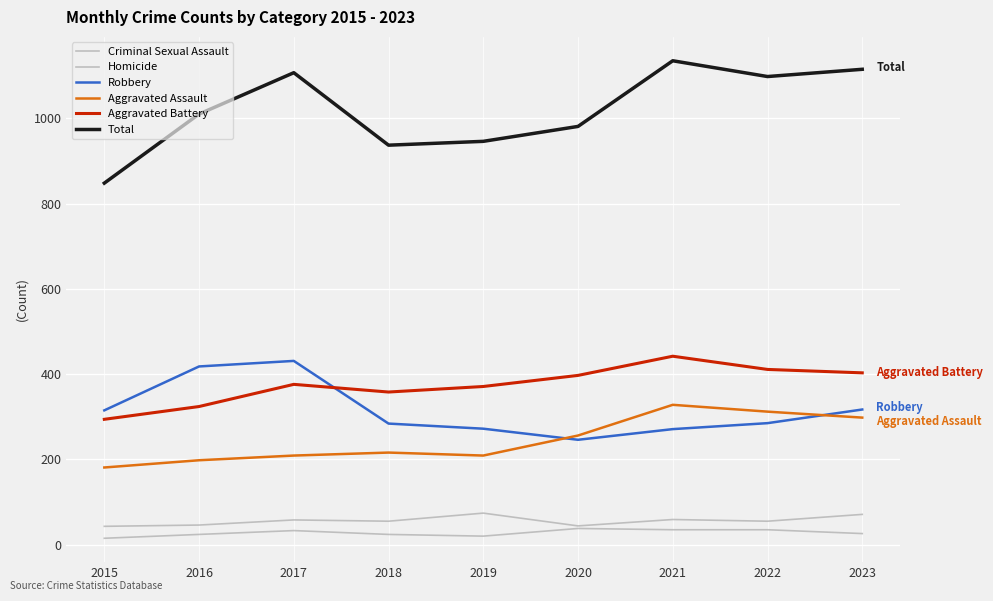

How many lines are shown in the chart?

6